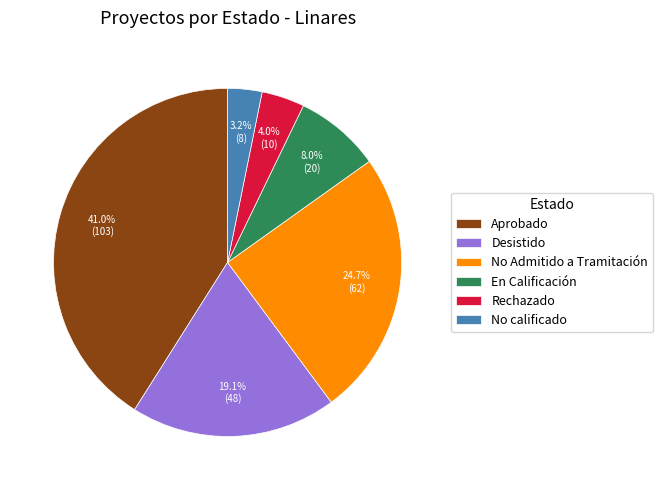

Rank the categories by value from highest to lowest.

Aprobado, No Admitido a Tramitación, Desistido, En Calificación, Rechazado, No calificado